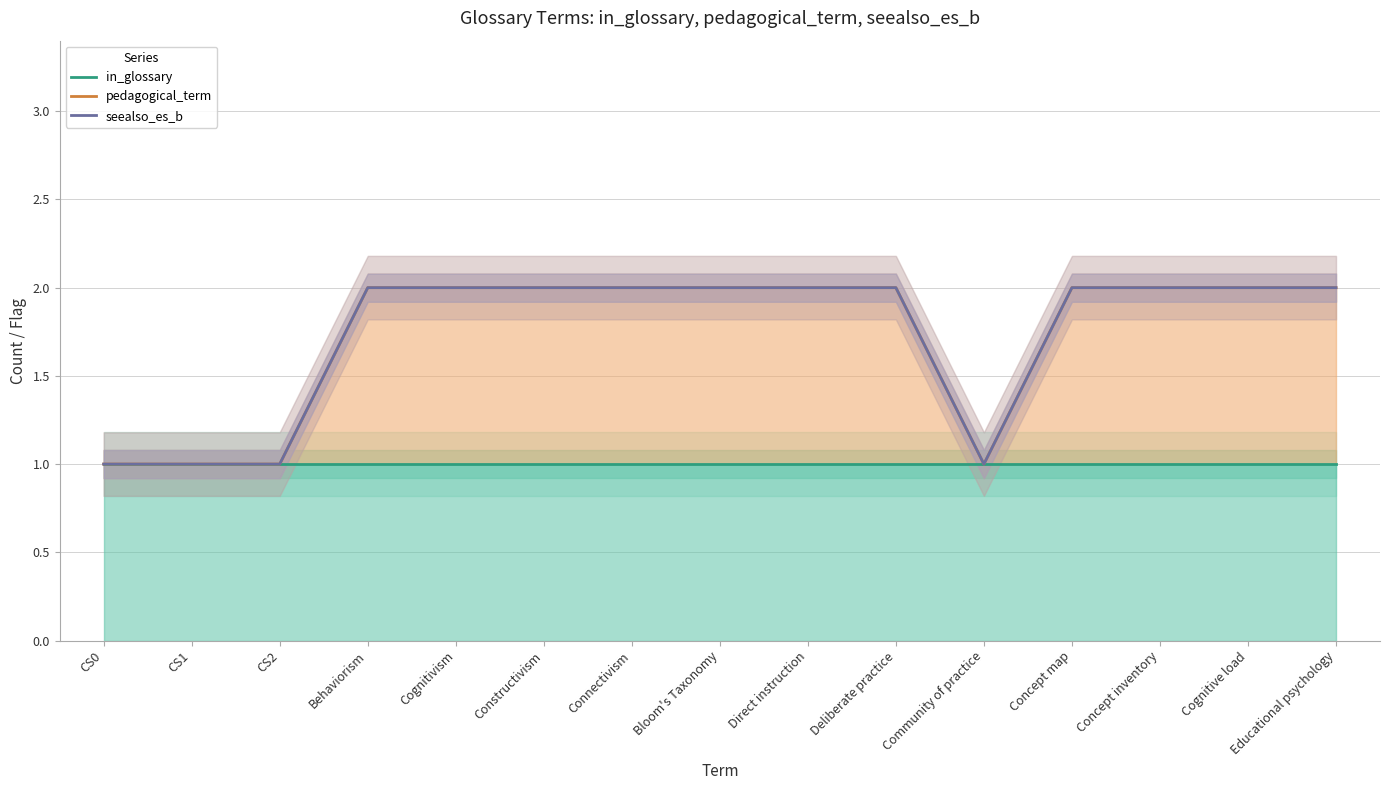

What are all the series names shown in the legend?

in_glossary, pedagogical_term, seealso_es_b